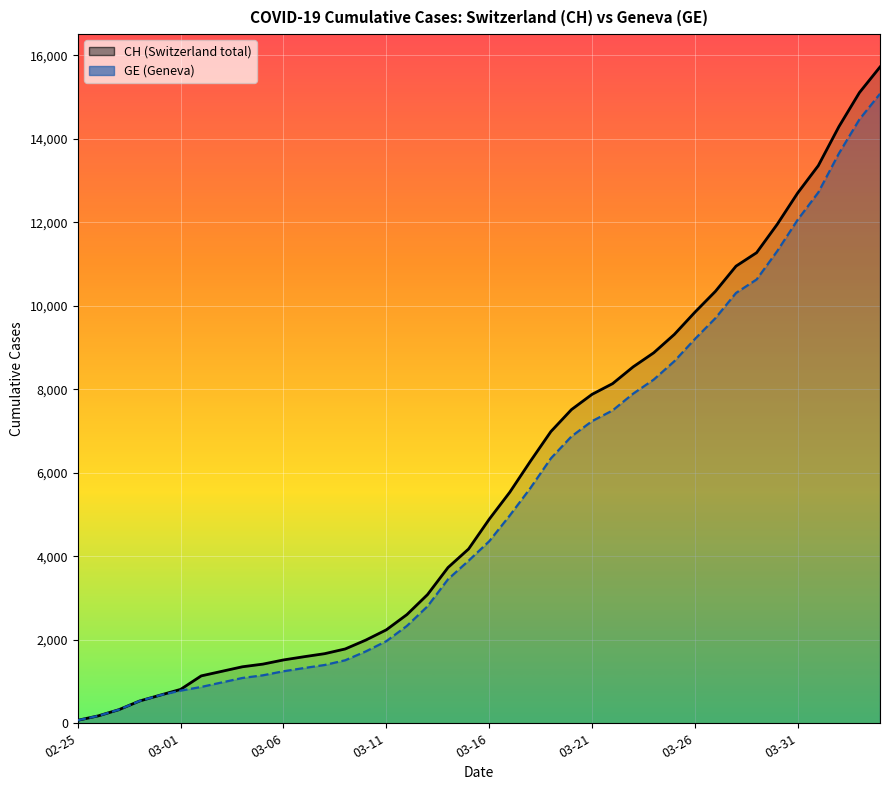

At which category is the sum across all series the highest?

39